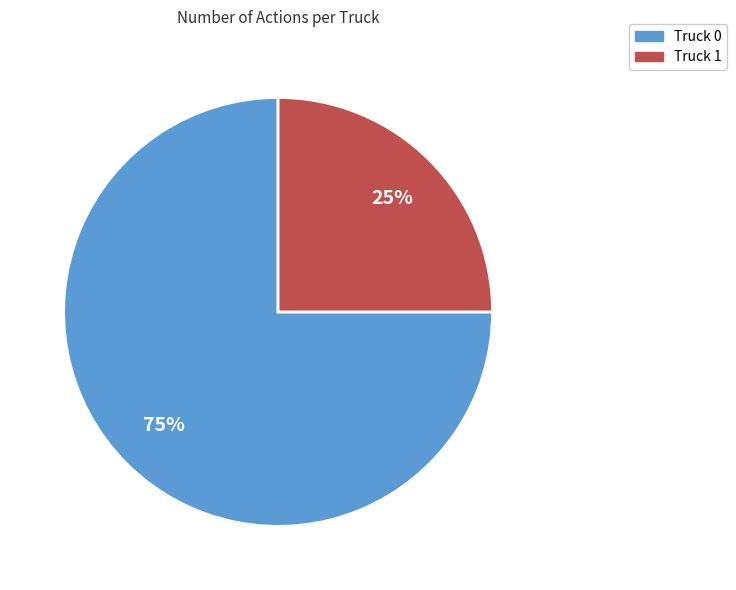

Is it true that Truck 1 is 25% of the pie?

True